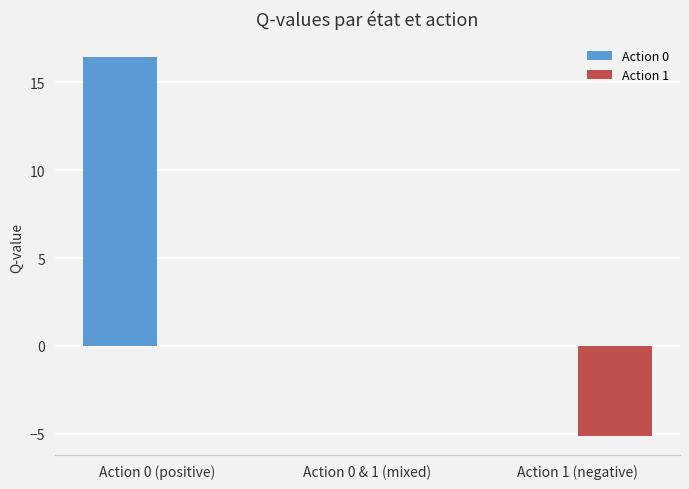

True or false: Action 0 has a value of 7.2 at Action 0 & 1 (mixed).

False